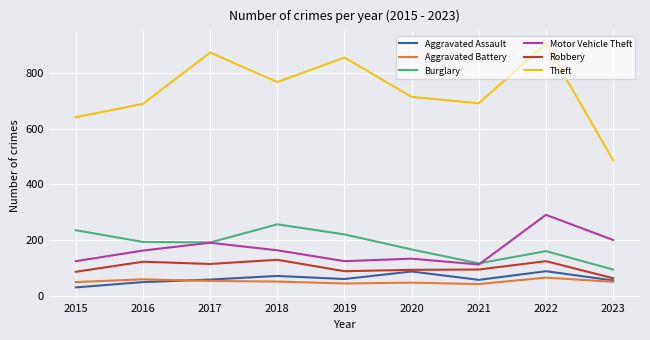

Read the Burglary value at 2016, to the nearest 50.

200